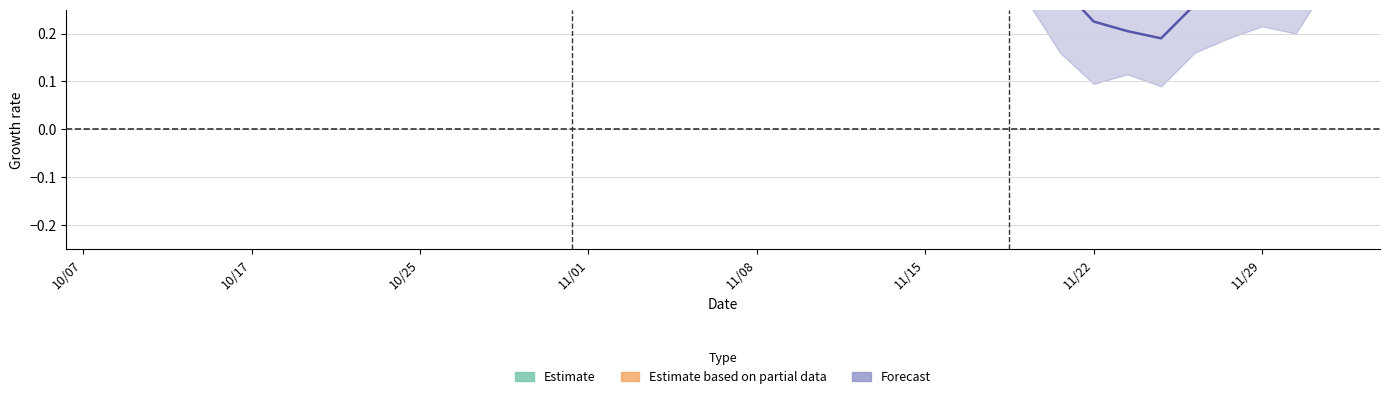

Reading left to right, what are all the values shown in this chart?

col_3: 0.5	0.6	0.7	0.6	0.6	0.6	0.6	0.7	0.6	0.6	0.6	0.6	0.6	0.6	0.5	0.5	0.5	0.4	0.5	0.5	0.7	0.6	0.5	0.5	0.5	0.5	0.5	0.4	0.4	0.3	0.2	0.2	0.2	0.3	0.3	0.3	0.3	0.4	0.4
col_5: 0.5	0.6	0.6	0.6	0.6	0.6	0.6	0.7	0.6	0.6	0.6	0.6	0.6	0.6	0.5	0.5	0.5	0.4	0.5	0.5	0.6	0.6	0.5	0.5	0.5	0.5	0.4	0.4	0.4	0.3	0.2	0.2	0.2	0.2	0.3	0.3	0.3	0.4	0.3
col_7: -0.3	0.0	0.0	-0.0	-0.0	0.0	0.0	0.1	-0.1	-0.0	0.0	0.0	-0.0	0.0	-0.1	-0.0	-0.0	-0.0	0.0	0.1	0.0	-0.0	-0.1	-0.0	0.0	-0.0	0.0	-0.0	-0.1	-0.1	-0.1	0.0	-0.0	0.1	0.0	0.0	-0.0	0.1	-0.0